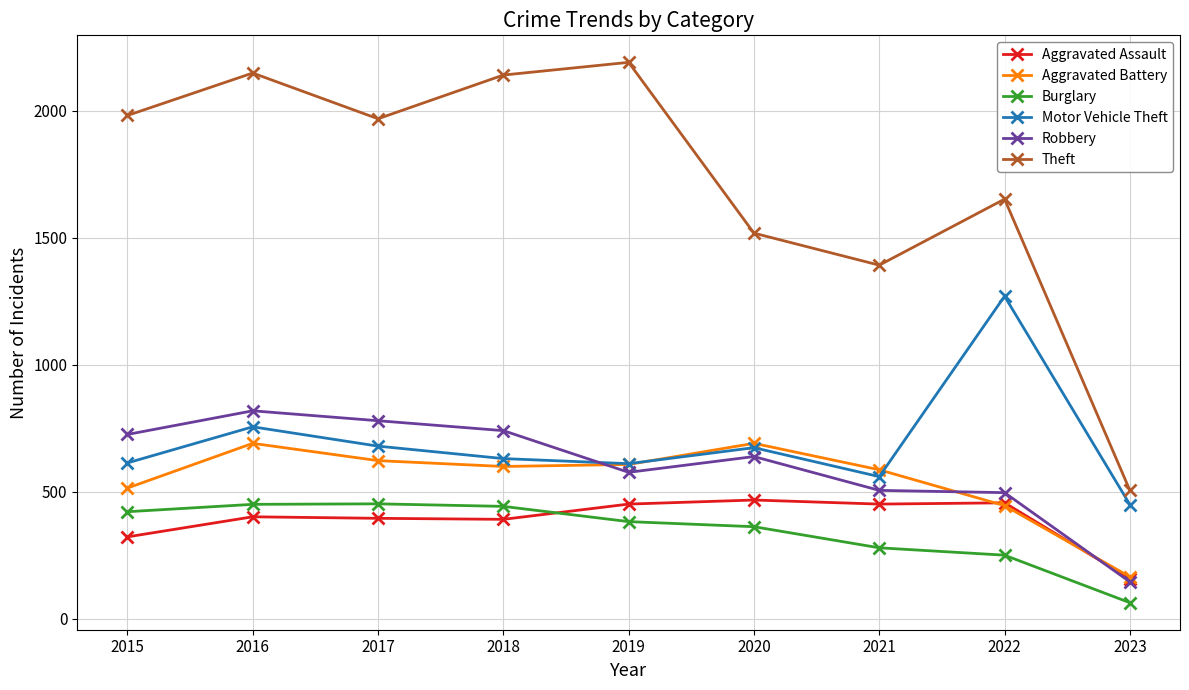

What is the difference between the highest and lowest values at 2023?

442